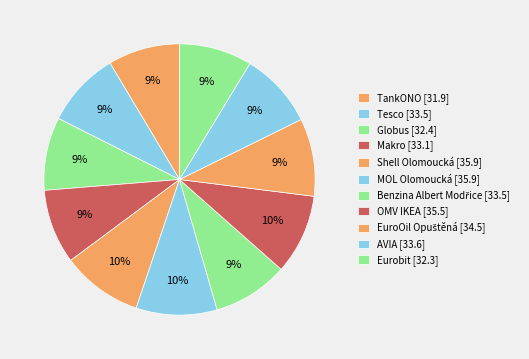

Count the number of slices in the pie.

11